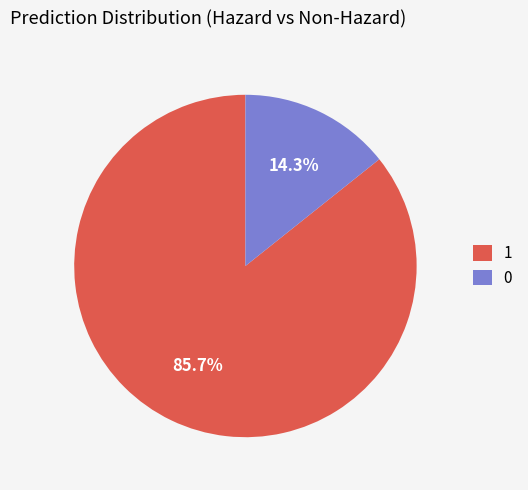

To the nearest percent, what is the difference between the largest and smallest slice percentages?

71%